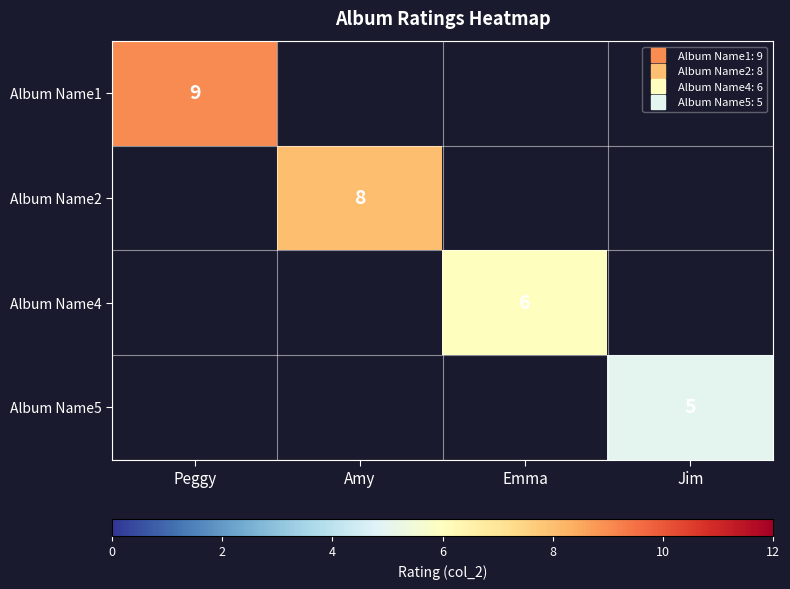

Which category has the lowest value across all series?

Jim